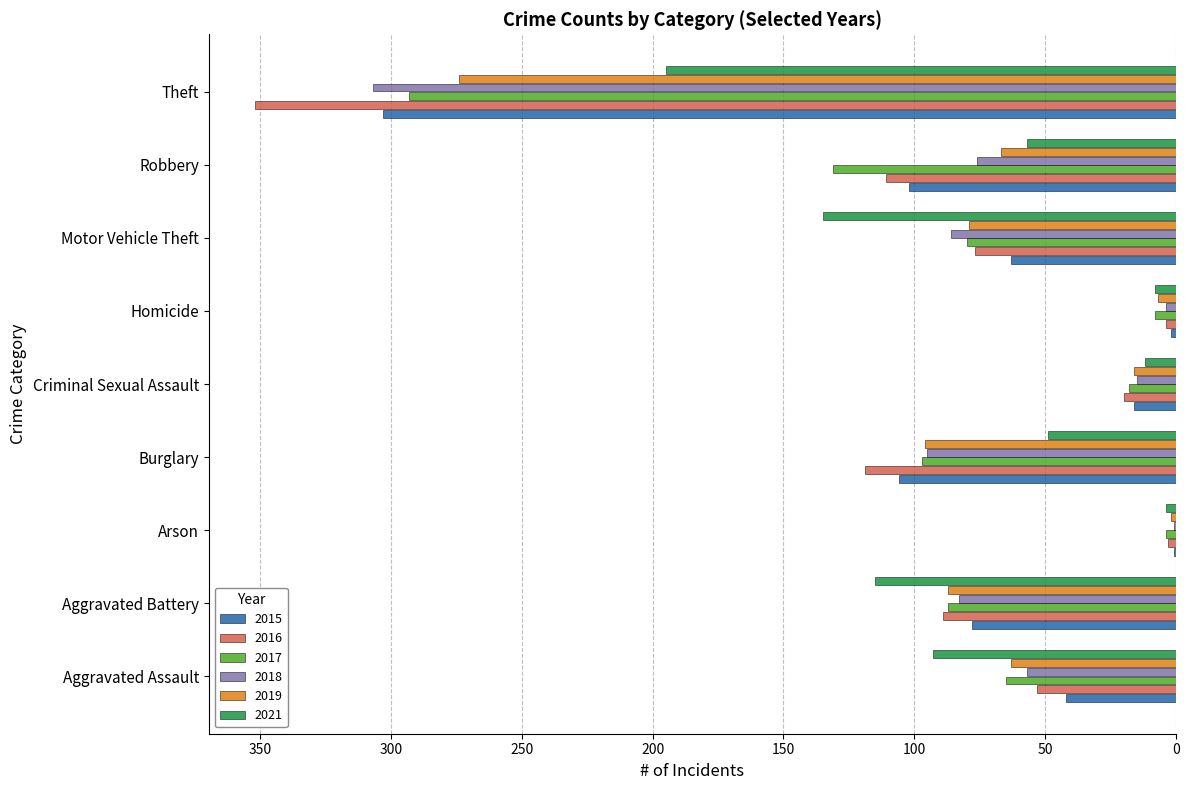

Which series has the largest total across all categories?

2016